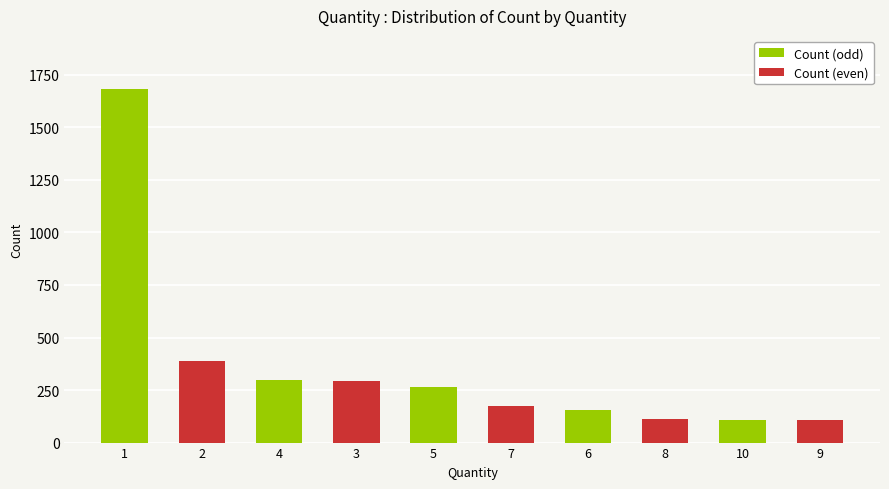

Where is Count (odd) nearest to the value 895?

4